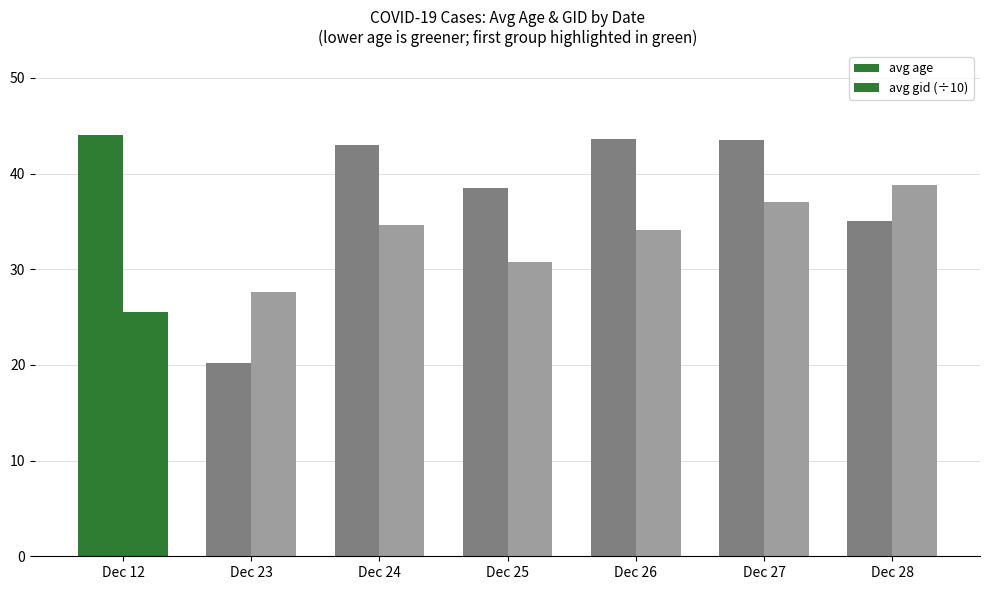

What is the difference between the avg gid (÷10) values at Dec 23 and Dec 25?

3.1